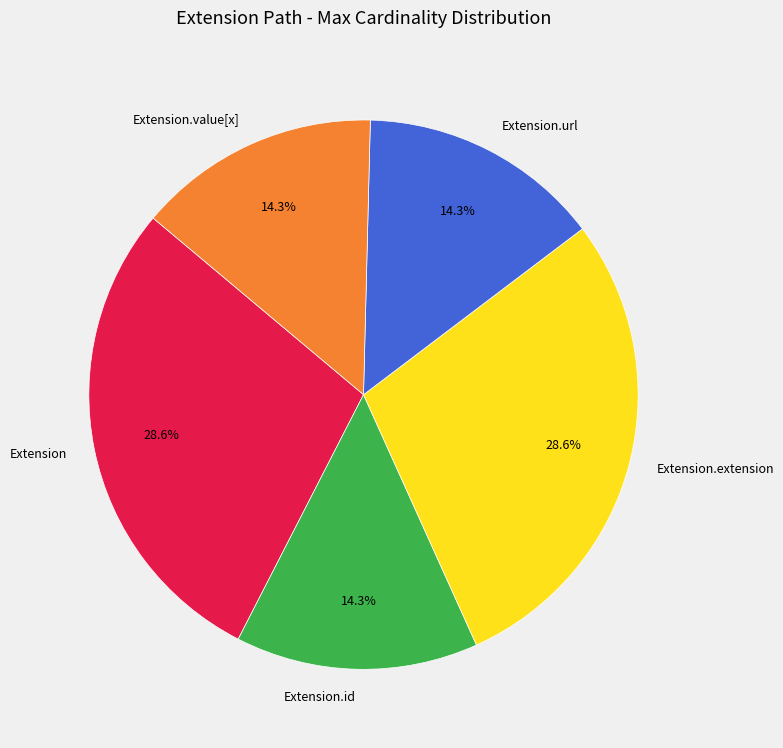

Does Extension.extension represent more than half of the total?

No